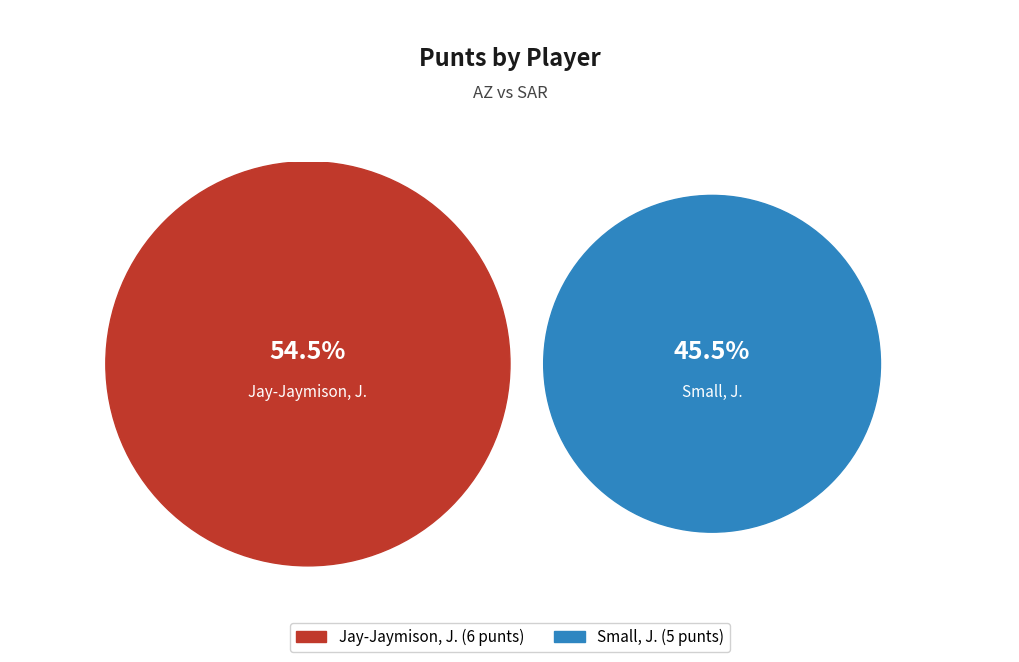

Approximately how many times larger is the value at Jay-Jaymison, J. compared to Small, J.?

1.2